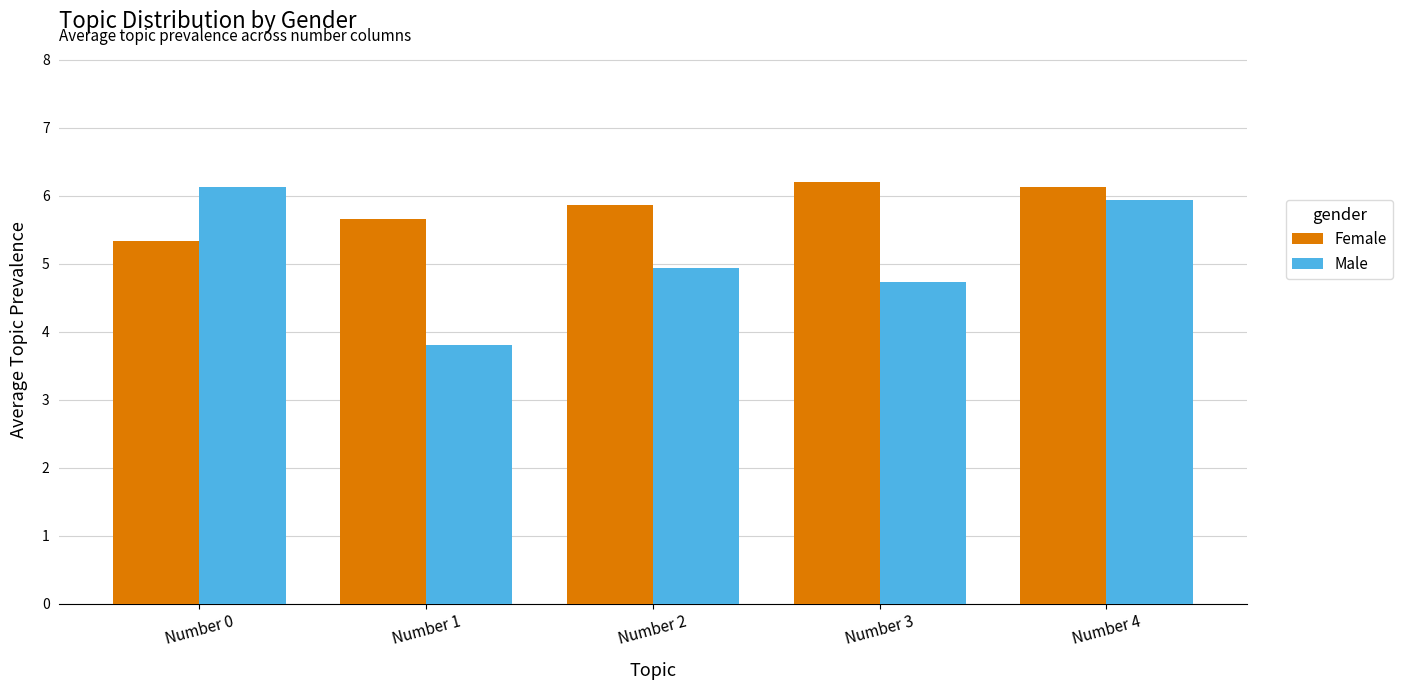

At how many categories does at least one series exceed 5?

5